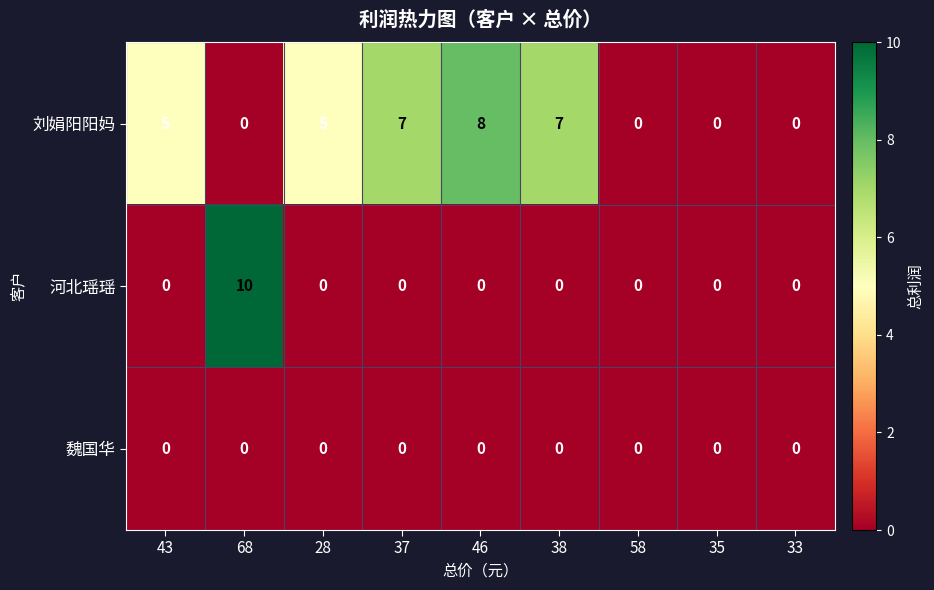

Is it true that 魏国华 equals 0 at 43?

True